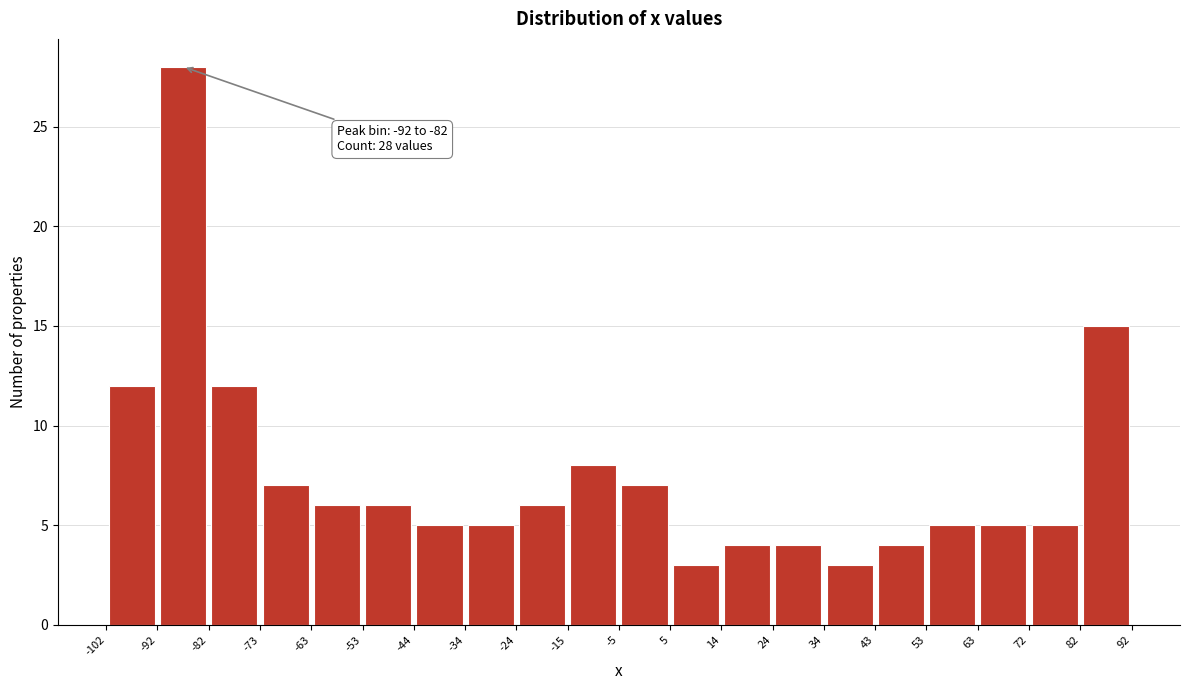

Over which range of the x-axis is the bar tallest?

-92 to -82